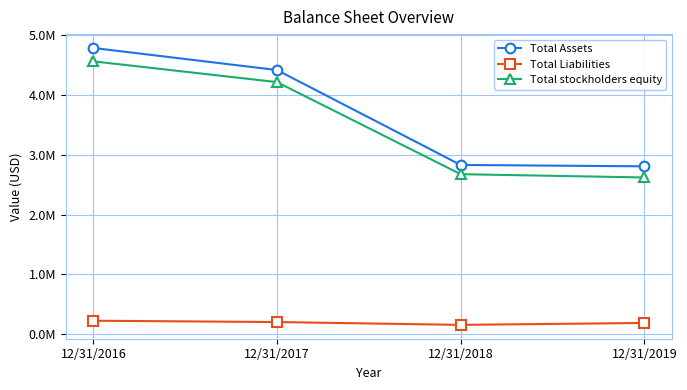

What is the value of the Total Liabilities point at the 2nd from the left?

201891